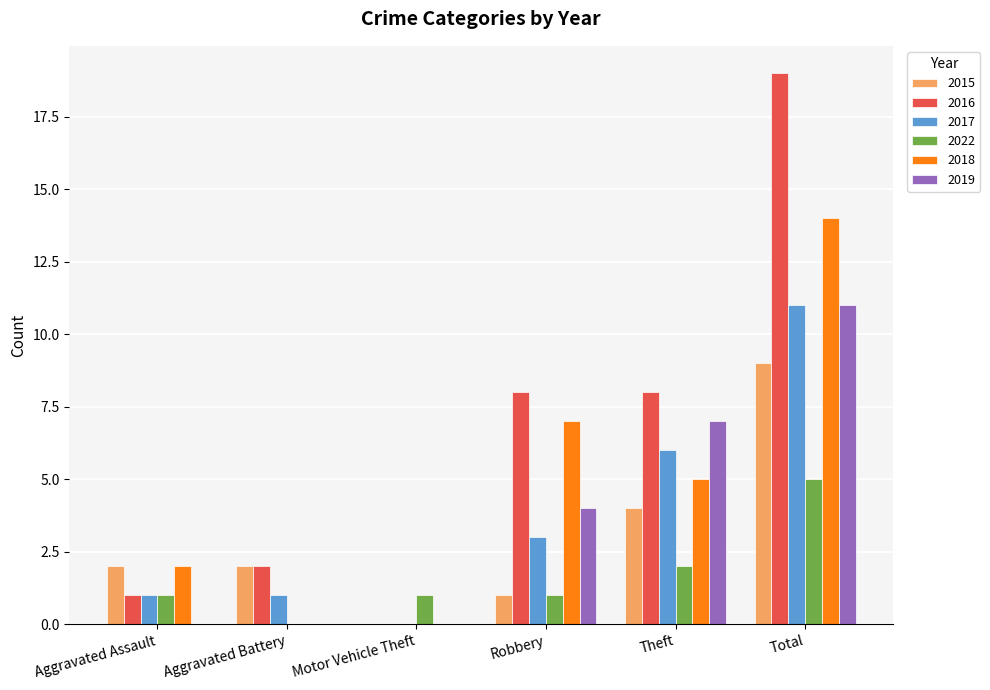

What value does the 2022 series have at Theft?

2